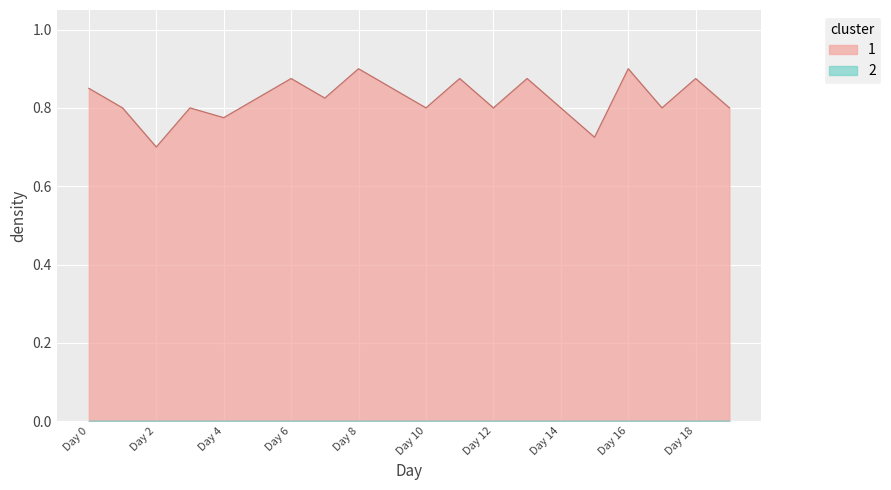

What is the value of the 5th point from the left?

0.8